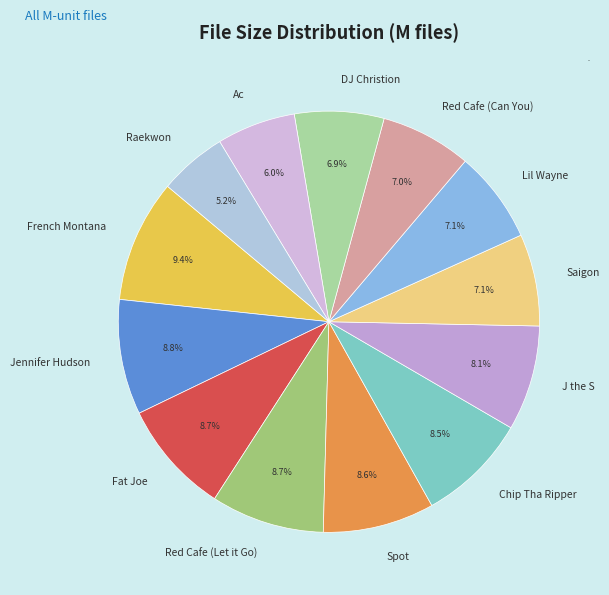

Is the sum of Jennifer Hudson and Spot greater than half?

No